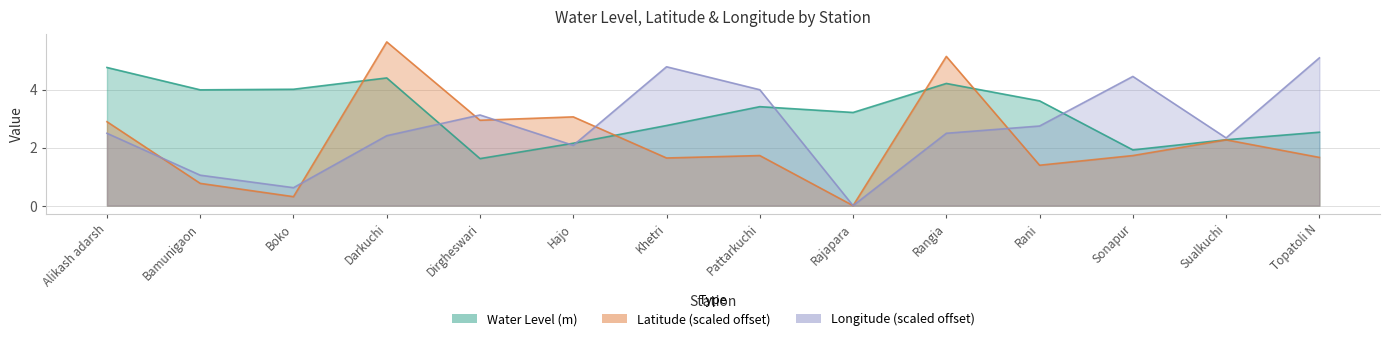

In Water Level (m), how many points are lower than both neighbors (excluding endpoints)?

4